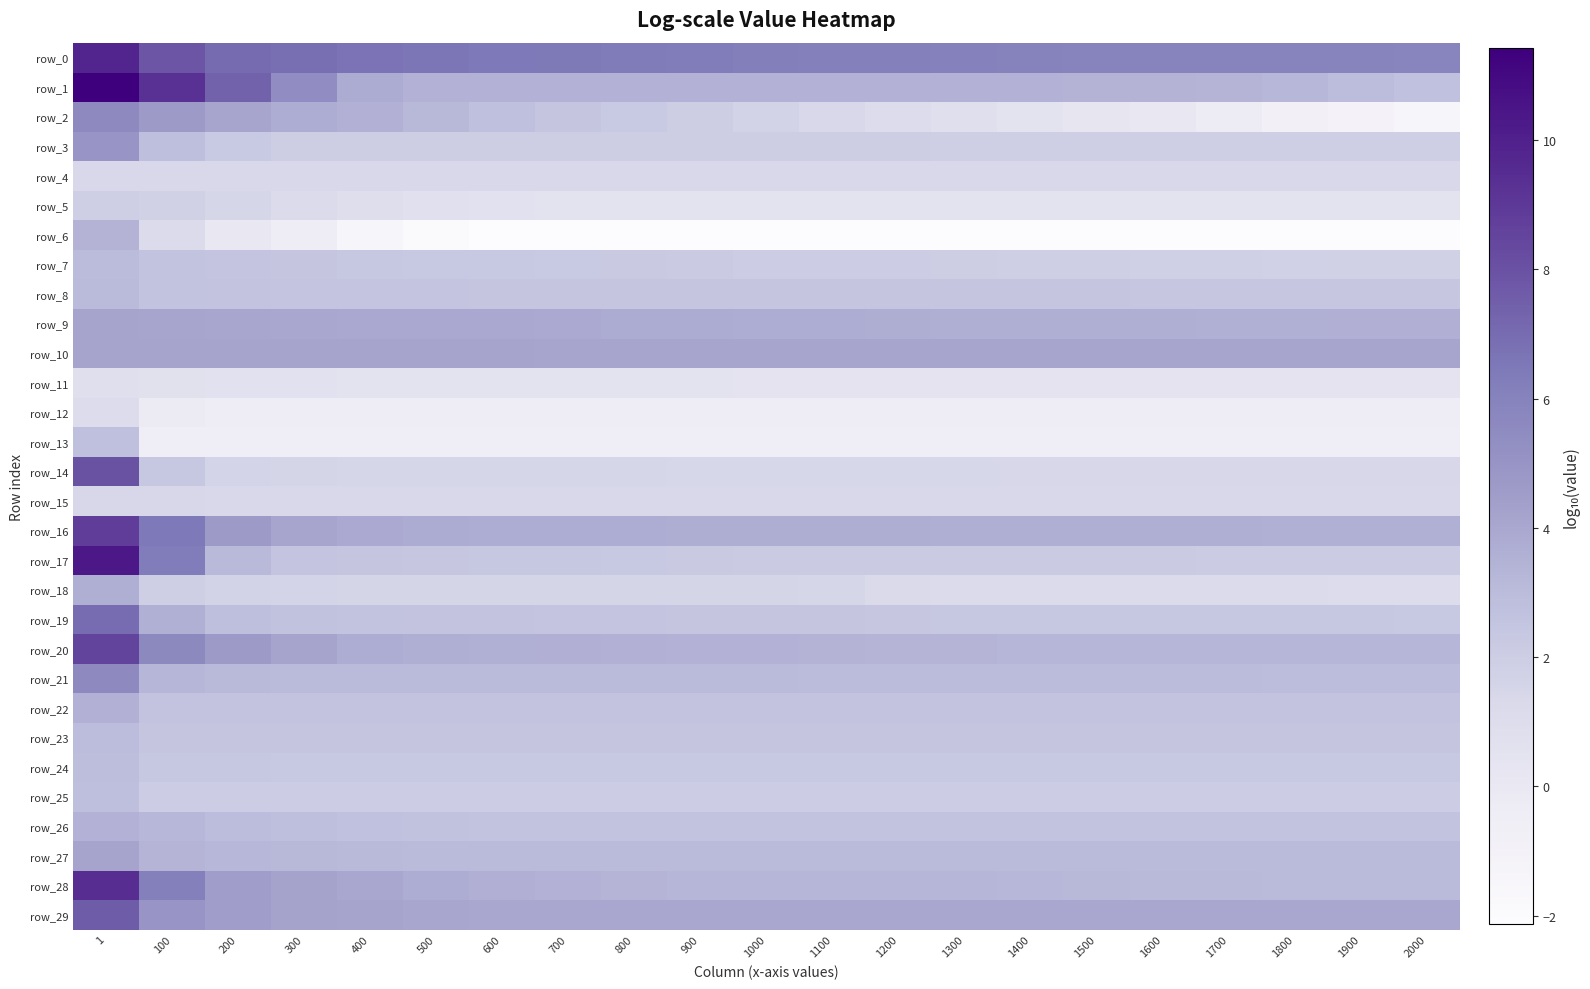

Between 1500 and 2000, which is larger?

1500